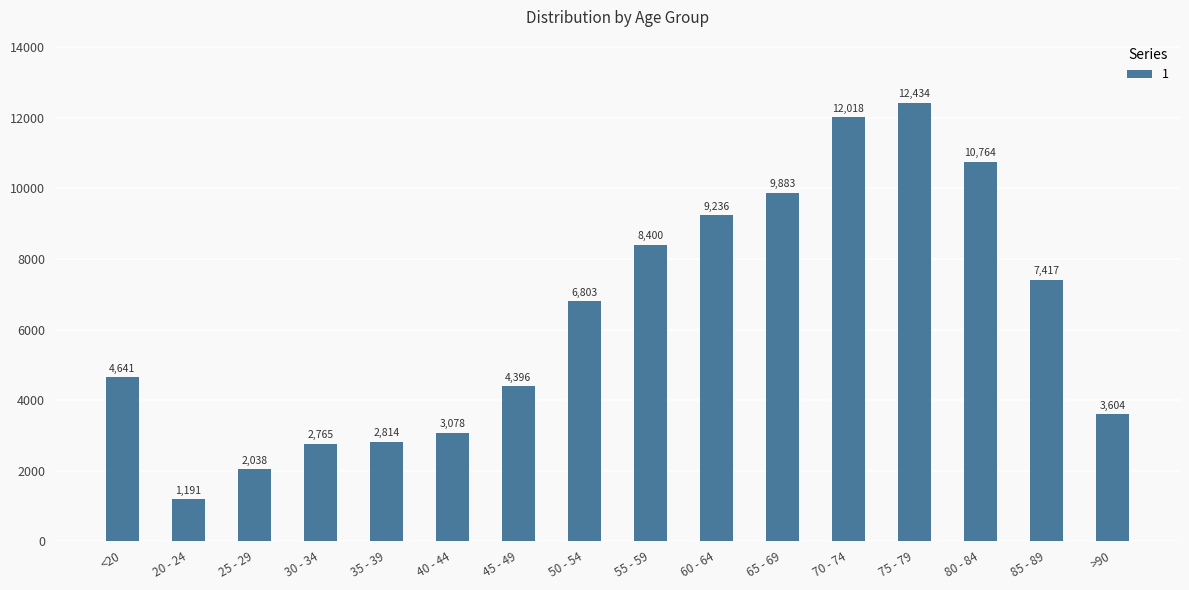

What is the change in value from 35 - 39 to 70 - 74?

+9204